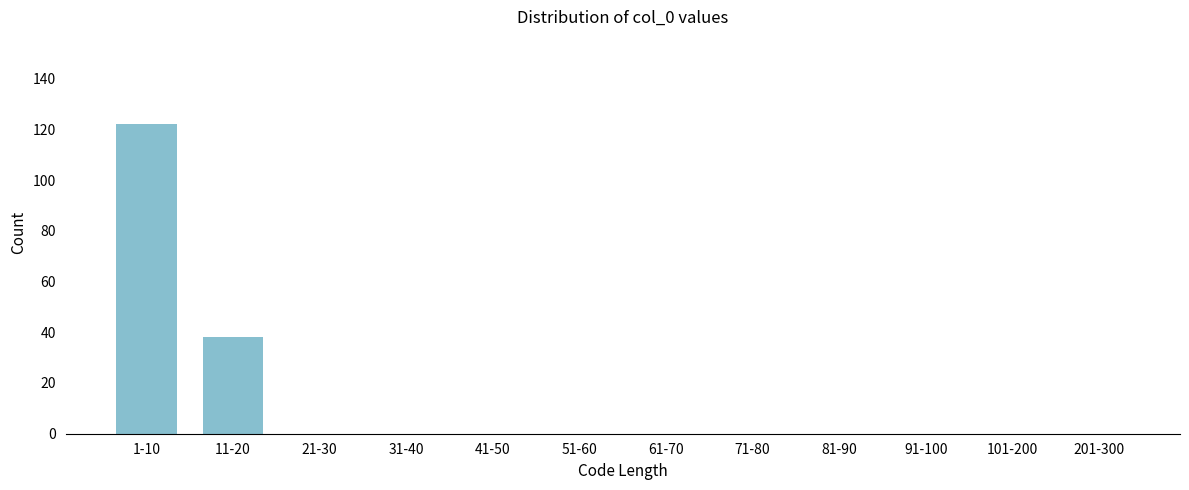

Reading right to left, what are all the values shown in this chart?

201-300=0	101-200=0	91-100=0	81-90=0	71-80=0	61-70=0	51-60=0	41-50=0	31-40=0	21-30=0	11-20=38	1-10=122